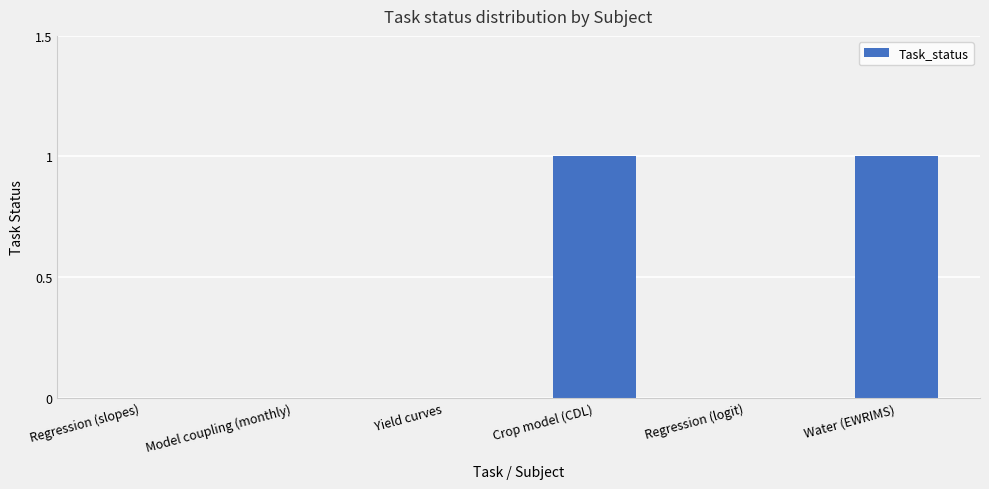

Between Crop model (CDL) and Model coupling (monthly), which is larger?

Crop model (CDL)